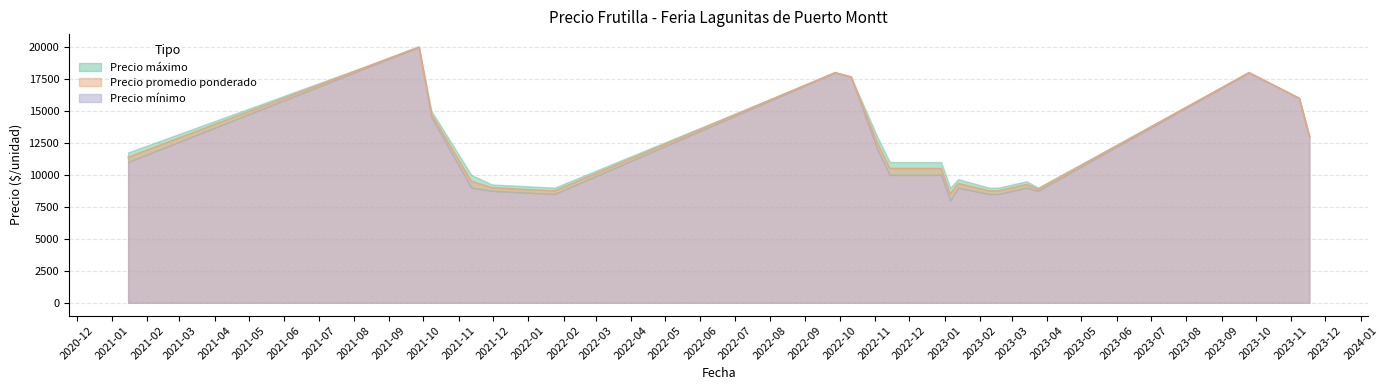

Where is Precio maximo nearest to the value 14000?

2023-11-17